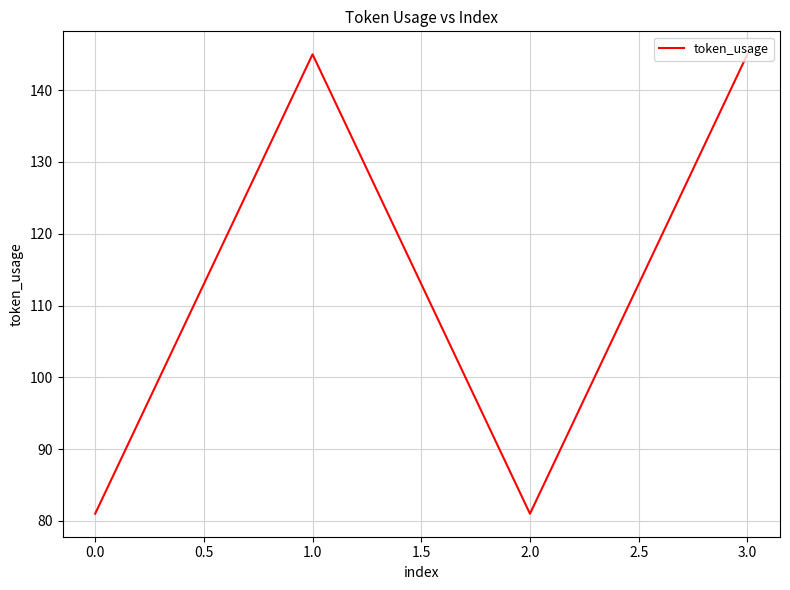

True or false: the data shows 209 at 1.0.

False